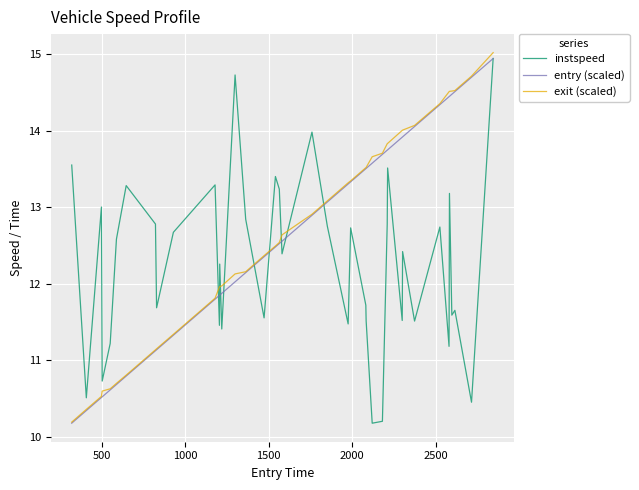

What is the minimum value shown in the chart?

10.2